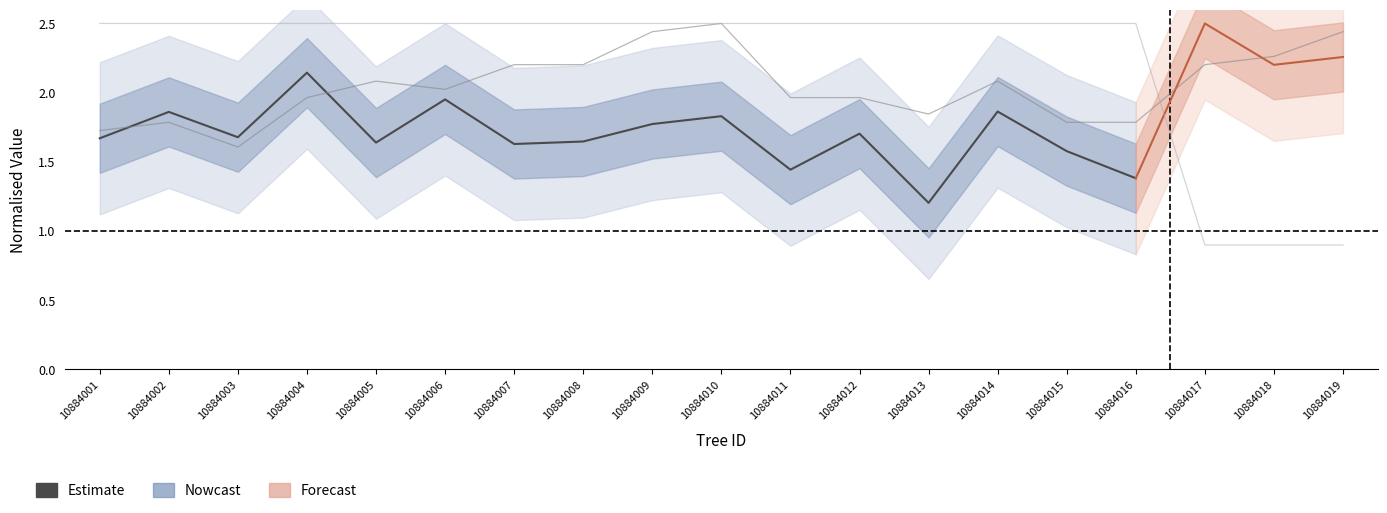

Is this an area chart (filled region under the line)?

No